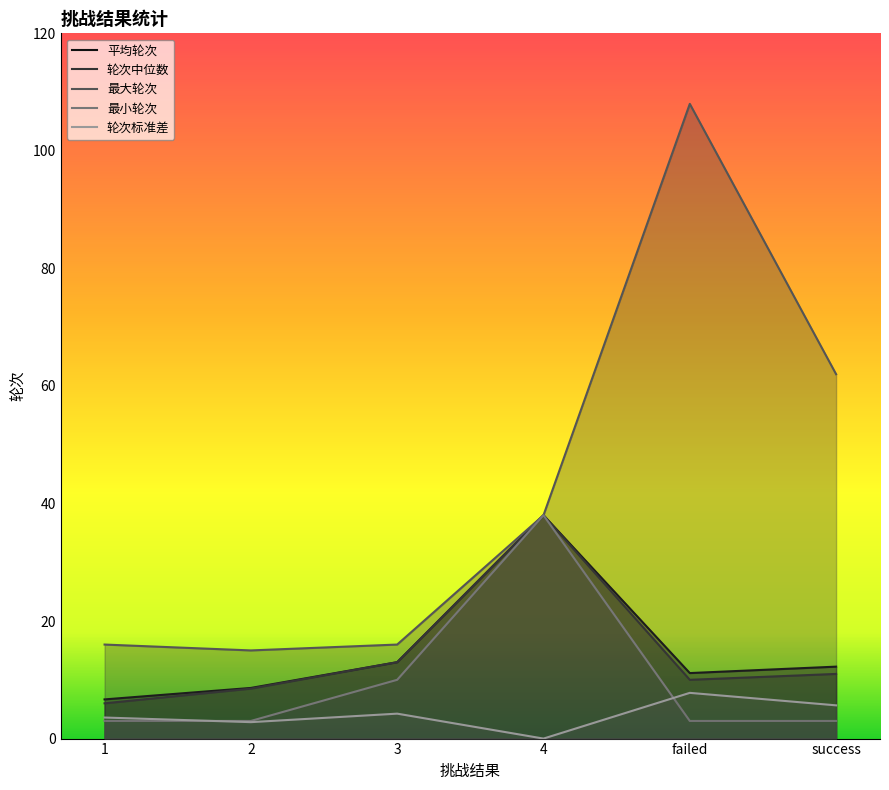

Count the number of categories in the chart.

6